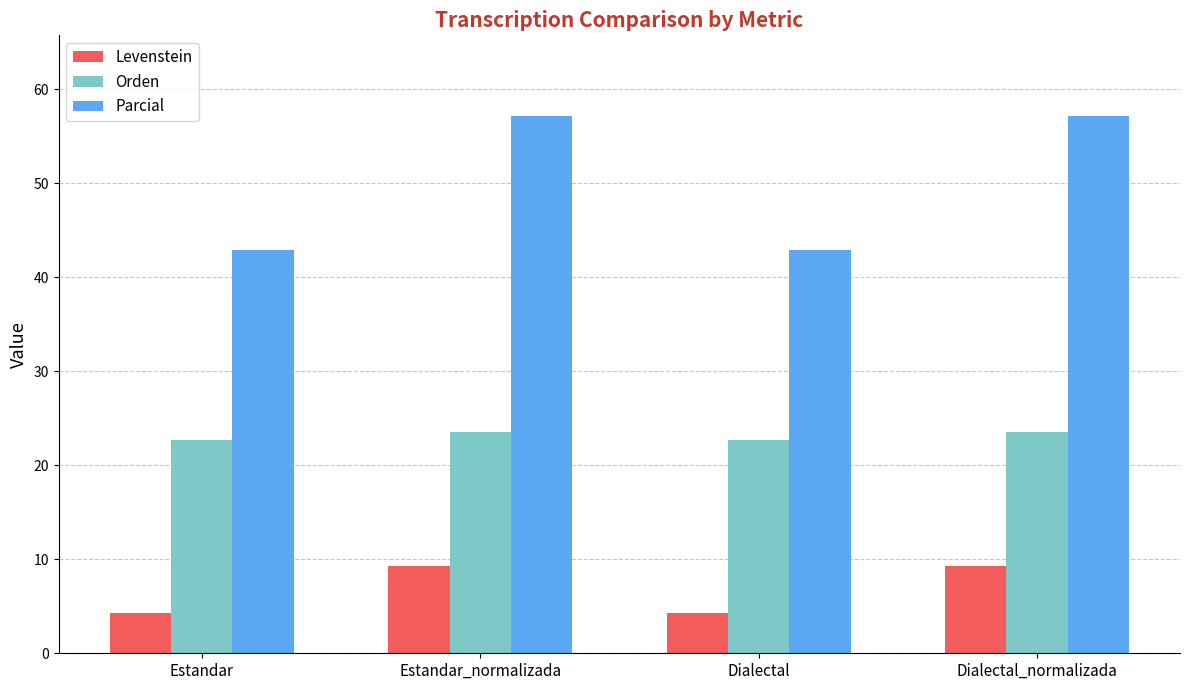

How many bars are there in total?

12